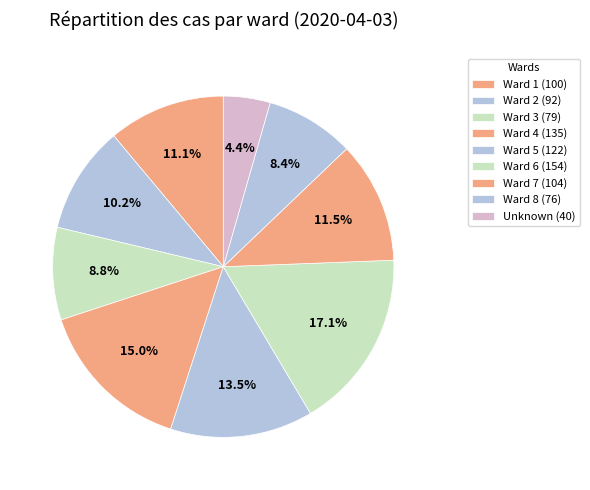

Count the number of slices in the pie.

9